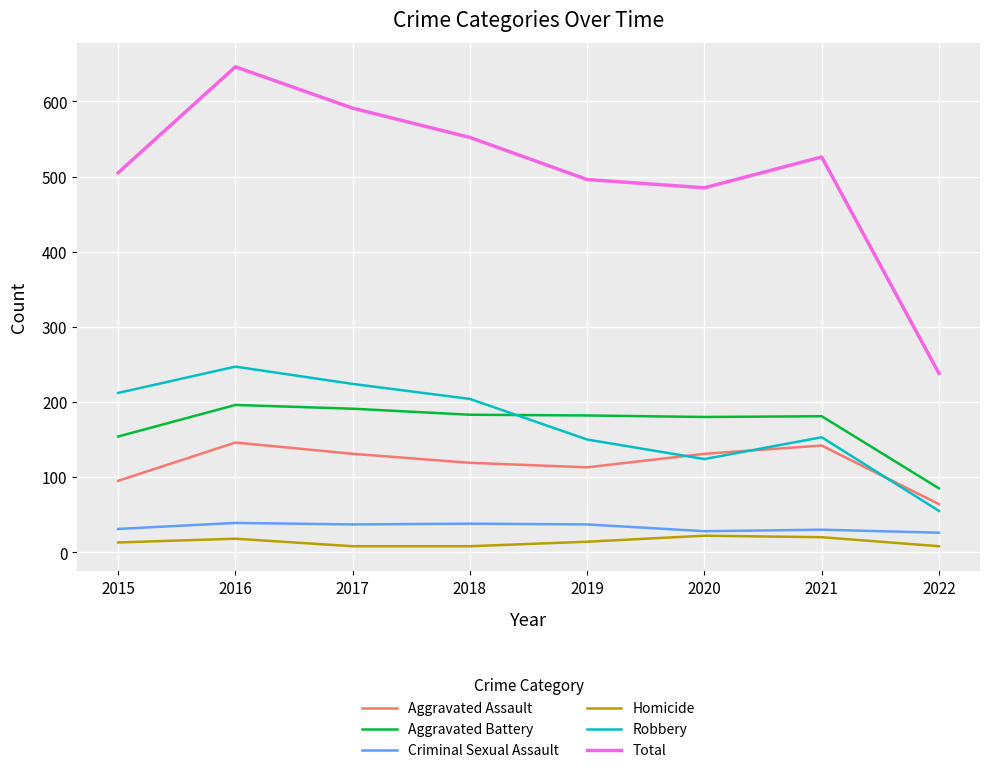

What is the spread (max minus min) of values at 2021?

506